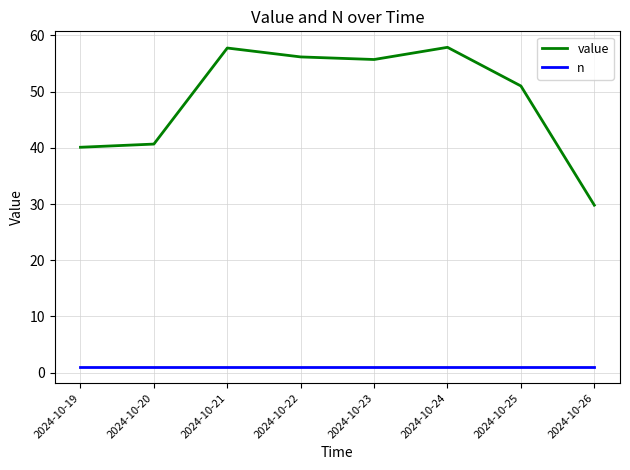

Where is value nearest to the value 43?

2024-10-20